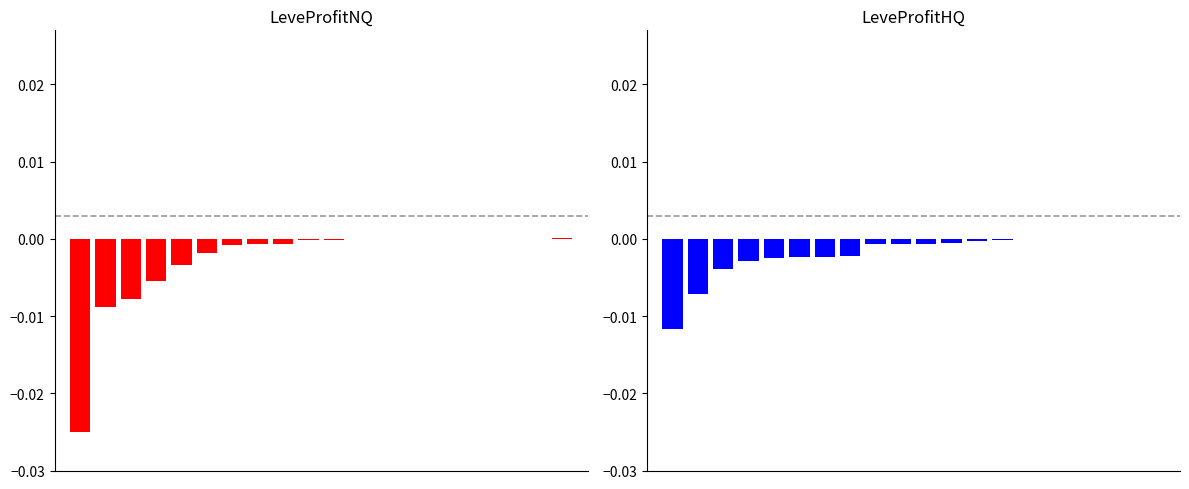

How many bars are there in each group?

2